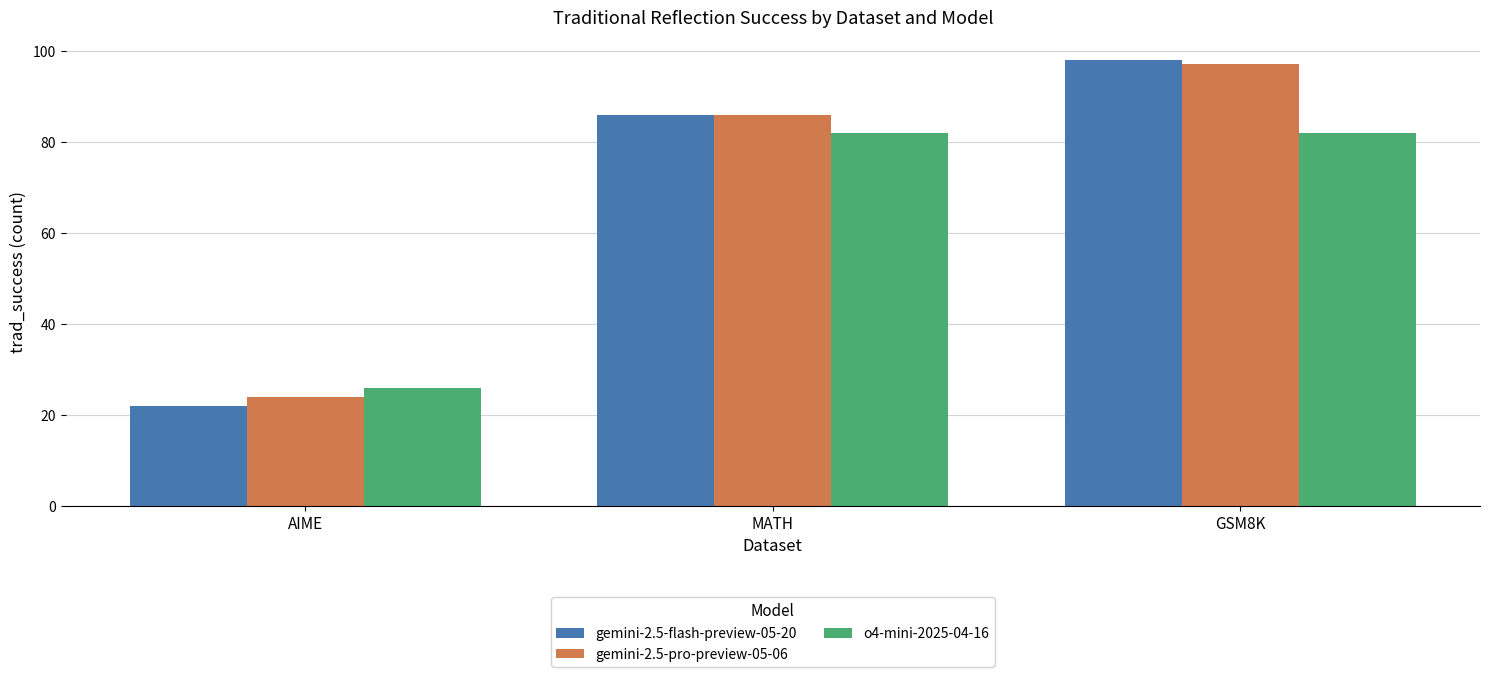

The value of o4-mini-2025-04-16 at MATH is 82. True or false?

True